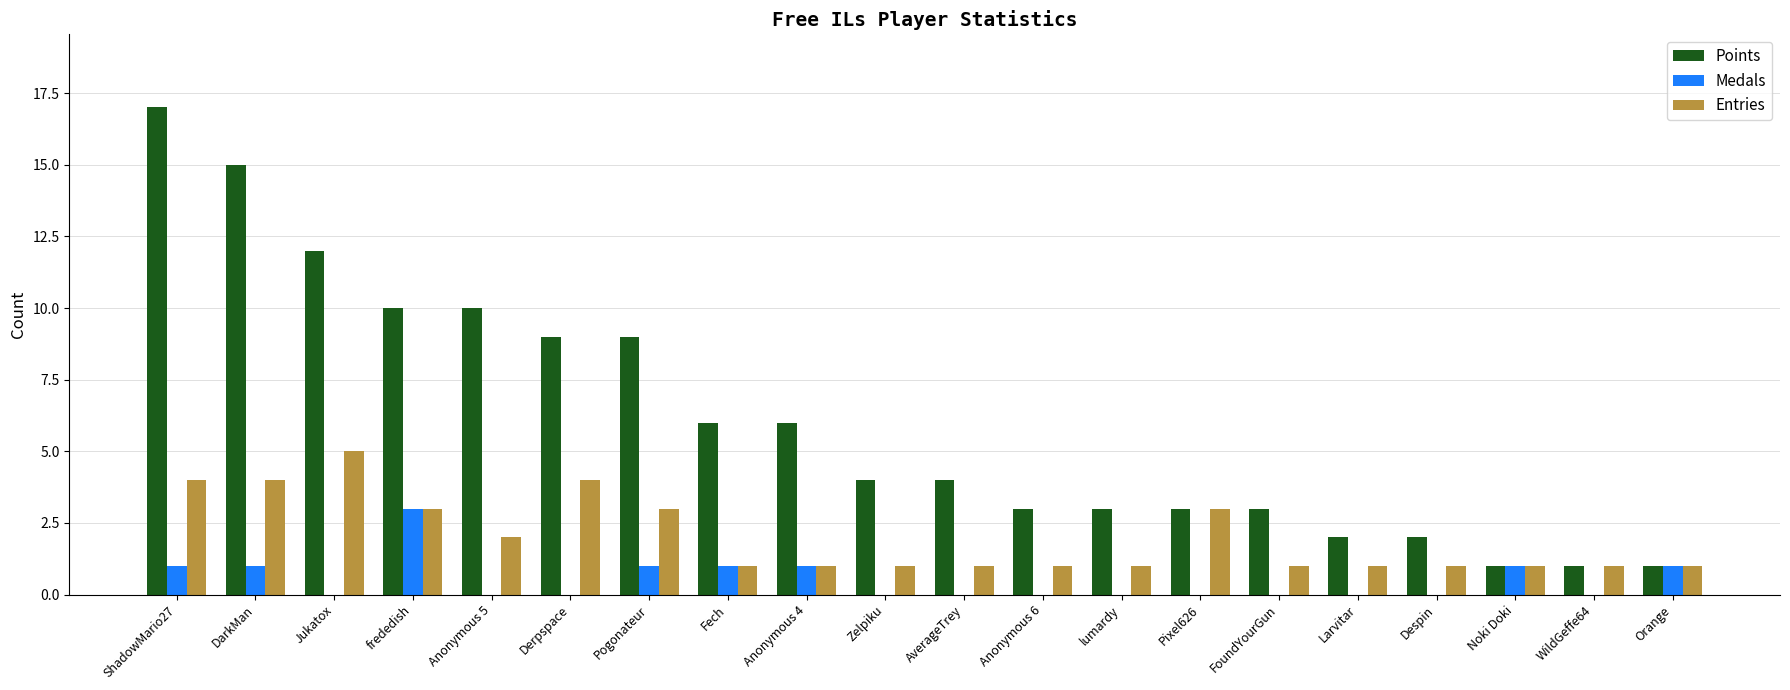

The value of Medals at Derpspace is 0. True or false?

True